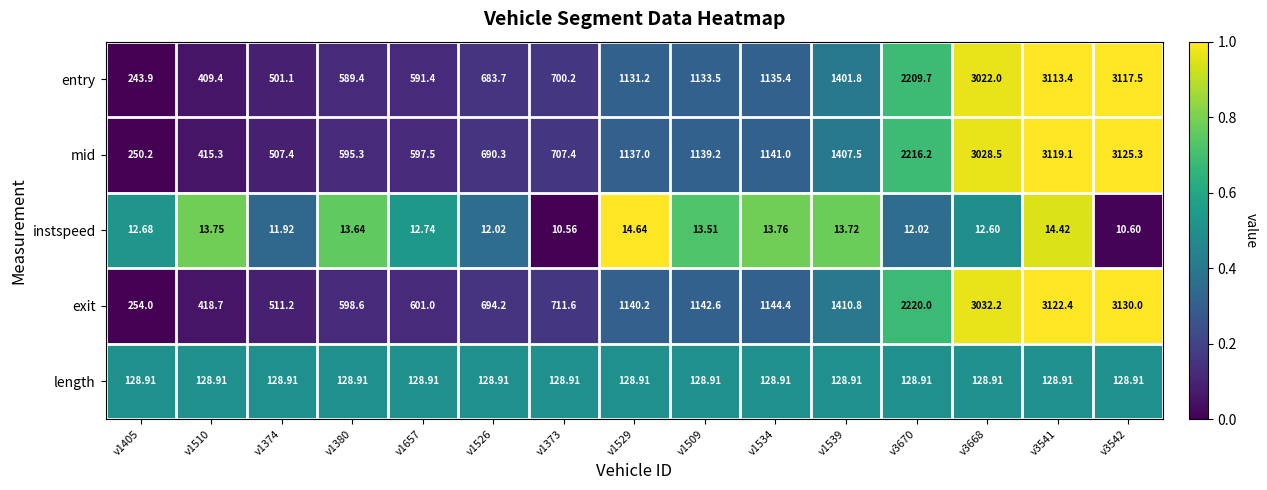

At v1405, list the series in order from smallest to largest.

instspeed, length, entry, mid, exit